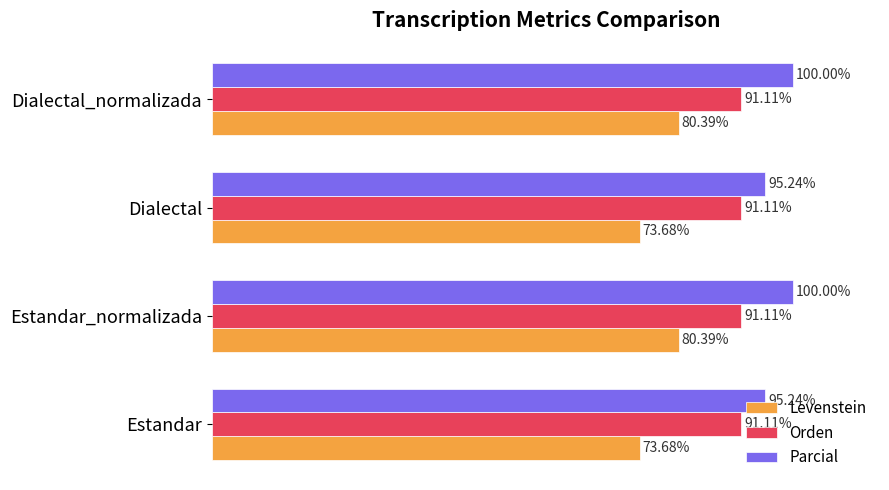

Rank the series by their maximum value, from lowest to highest.

Levenstein, Orden, Parcial